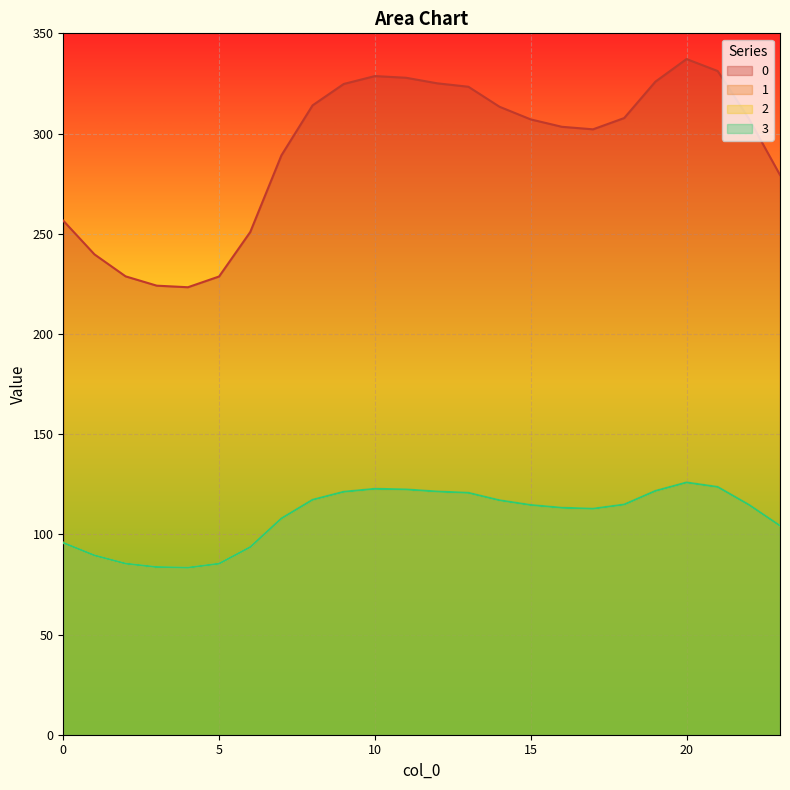

The value of 2 at 14 is 174.7. True or false?

False